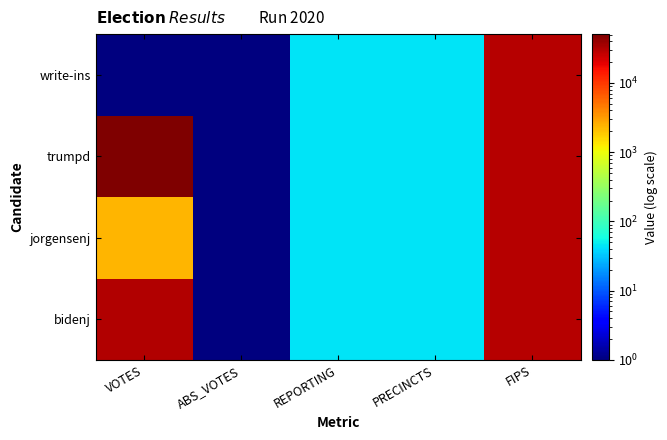

At which category is the sum across all series the highest?

FIPS